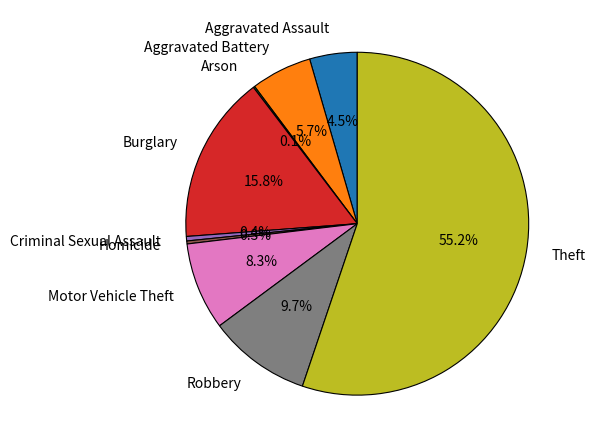

What percentage do Motor Vehicle Theft and Aggravated Battery together represent?

14.0%